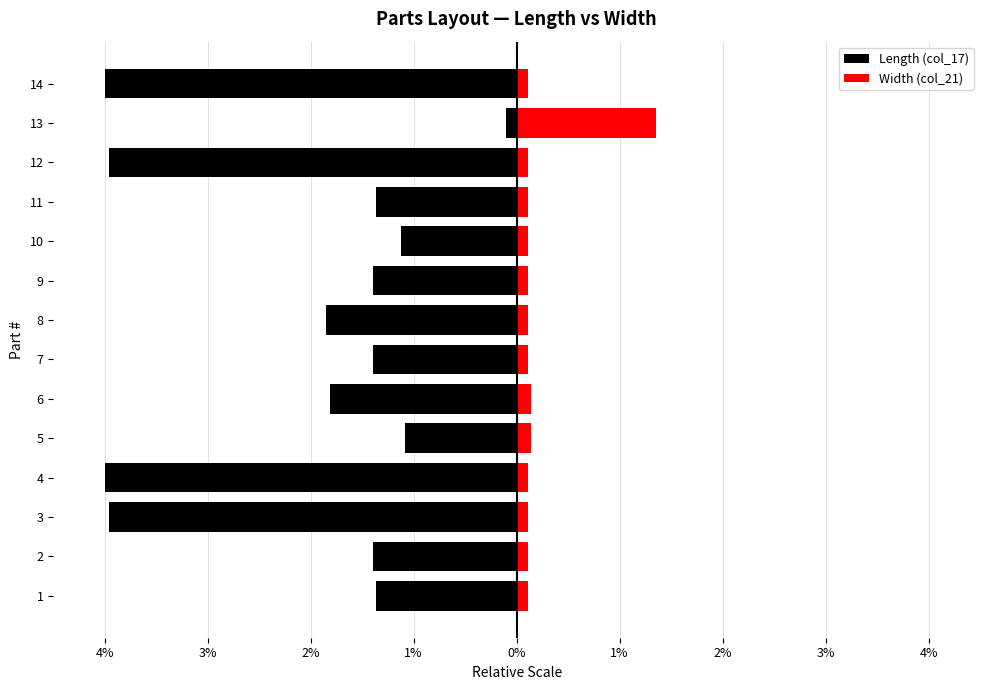

At how many categories does at least one series exceed 0?

14